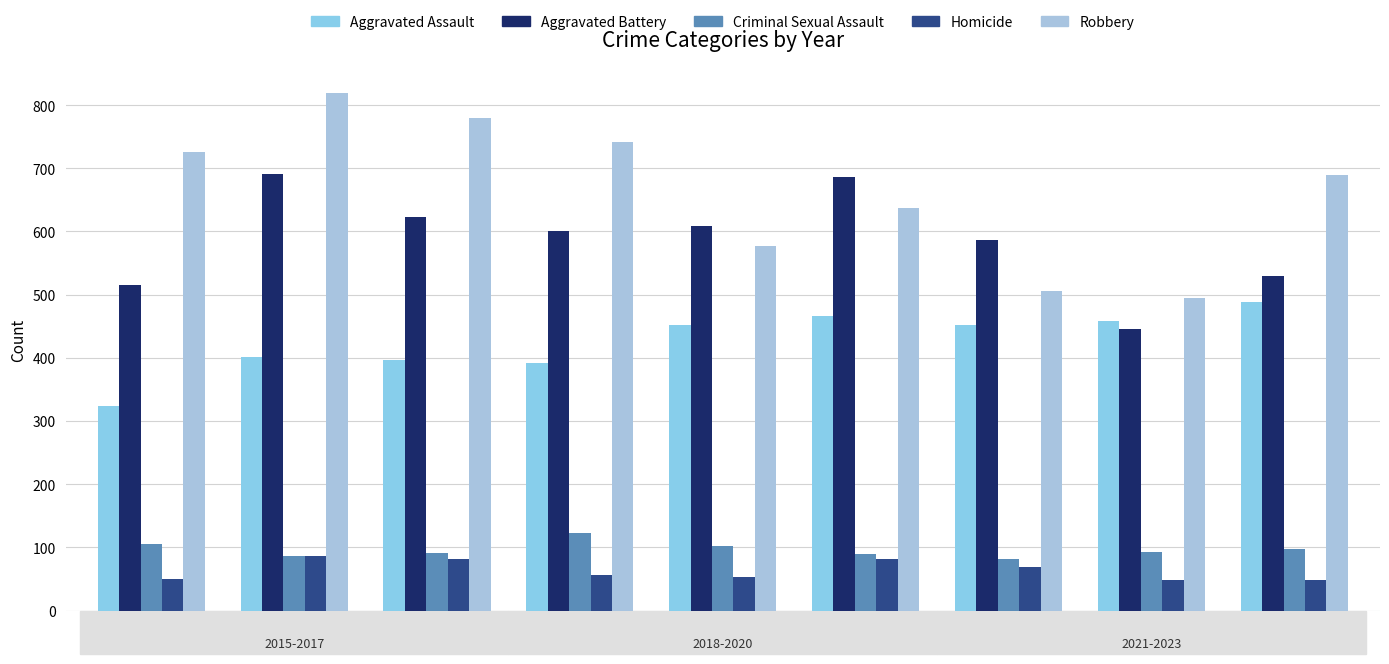

How many values in the Aggravated Assault series are below 452?

4